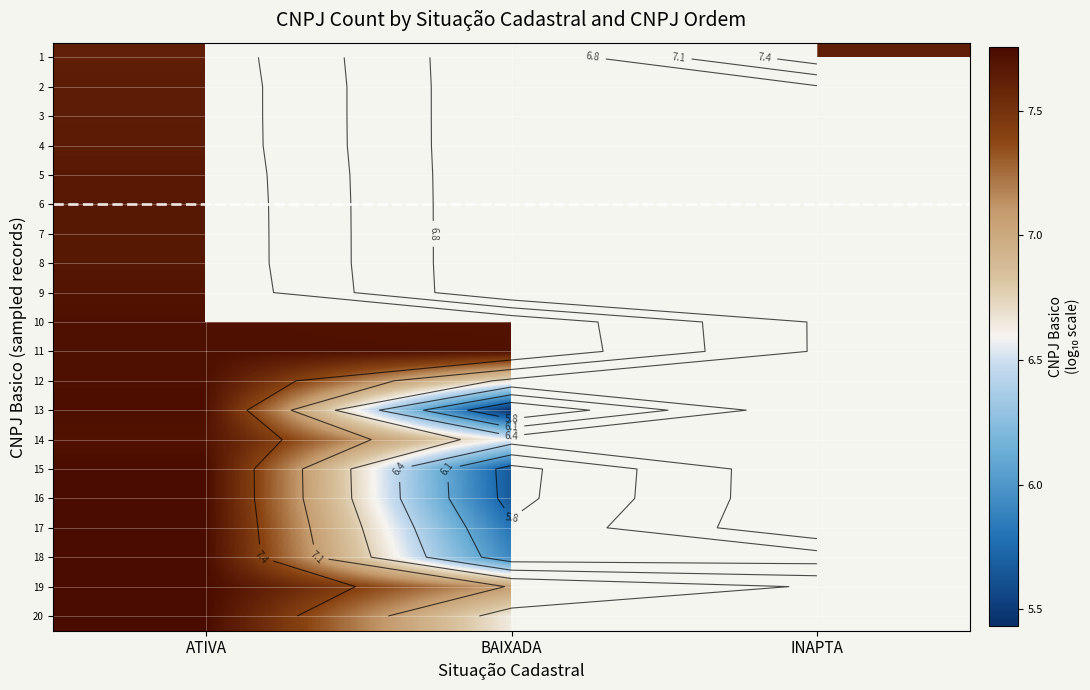

Between ATIVA and INAPTA, which is larger?

ATIVA